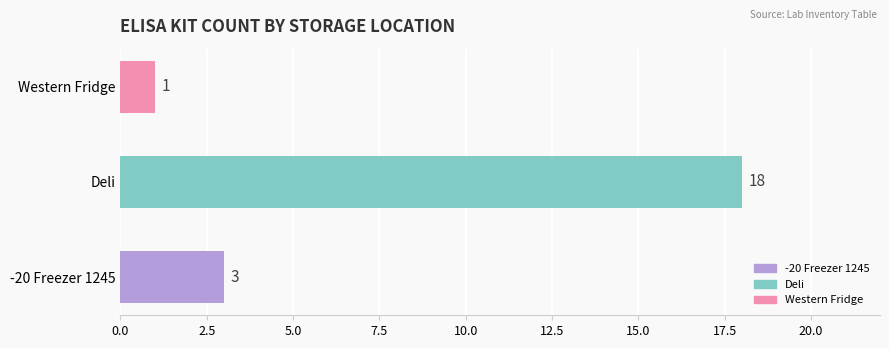

What is the difference between the values at Deli and Western Fridge?

17